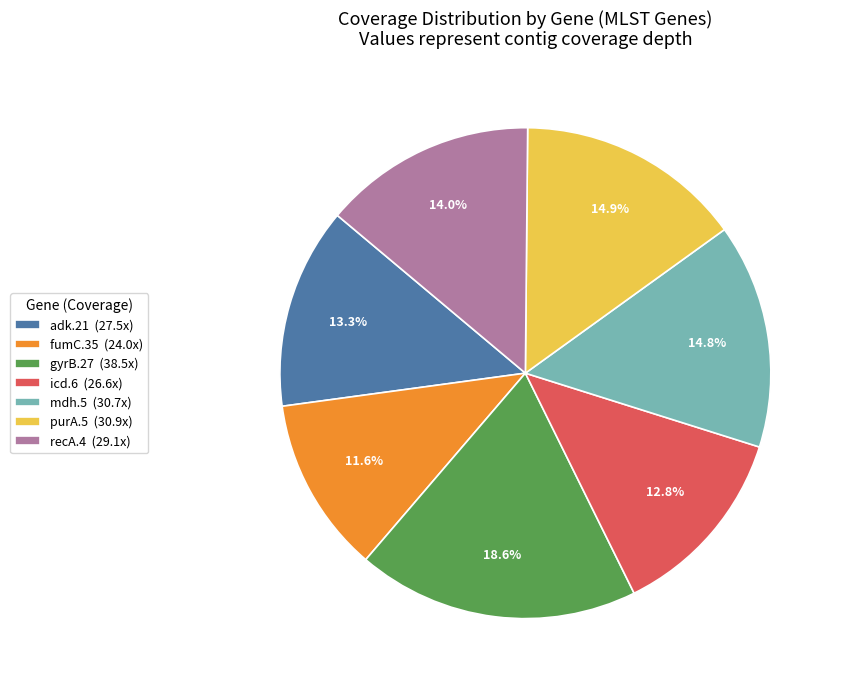

To the nearest percent, what is the difference between the largest and smallest slice percentages?

7%